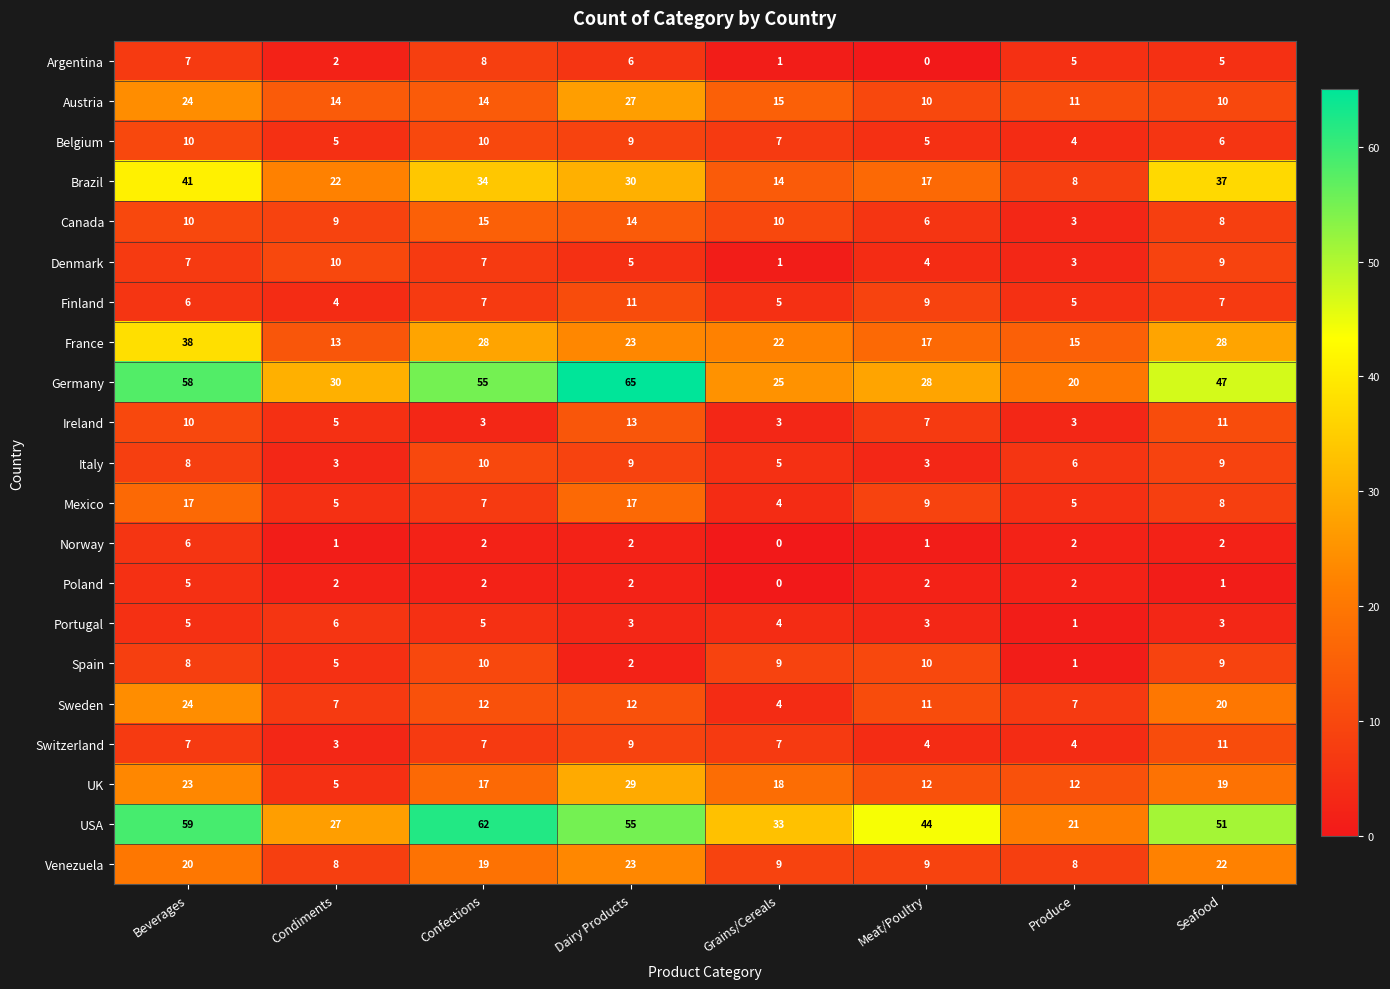

The Ireland series shows 11 at Seafood. True or false?

True